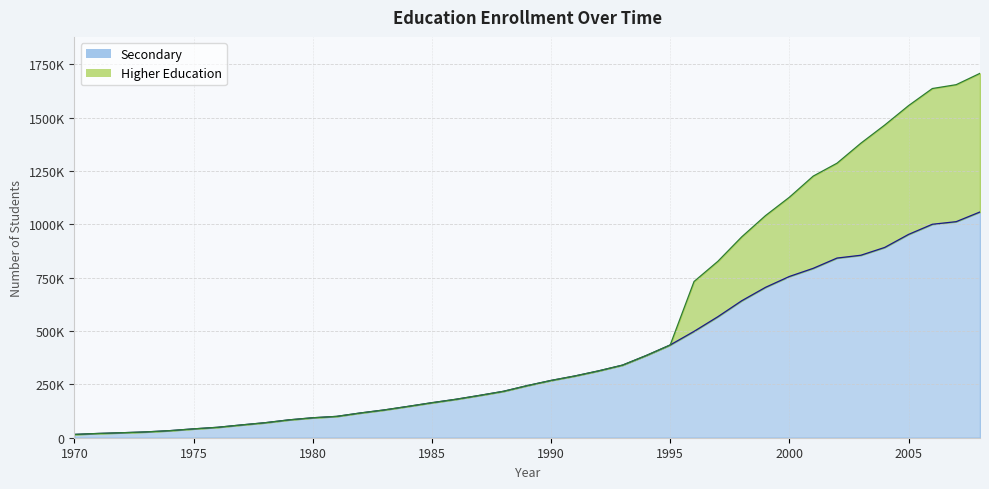

What is the total value across all series at 1989?

488612